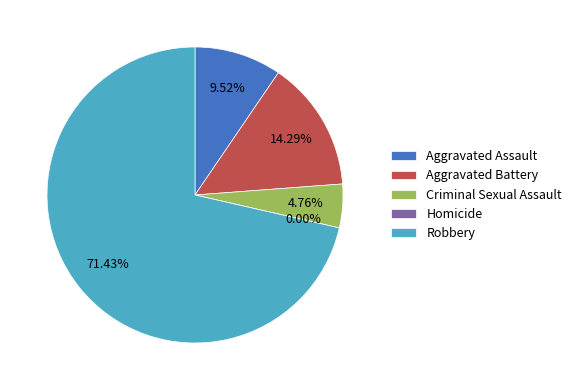

How many segments does this pie chart have?

5